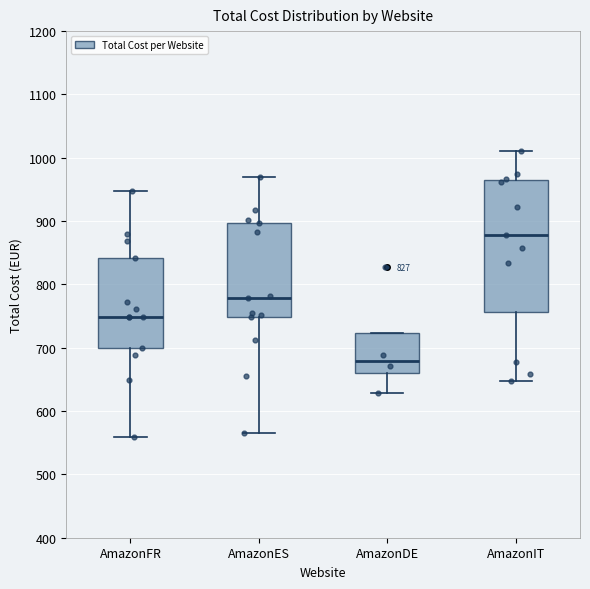

Which box's median line is the highest?

AmazonIT